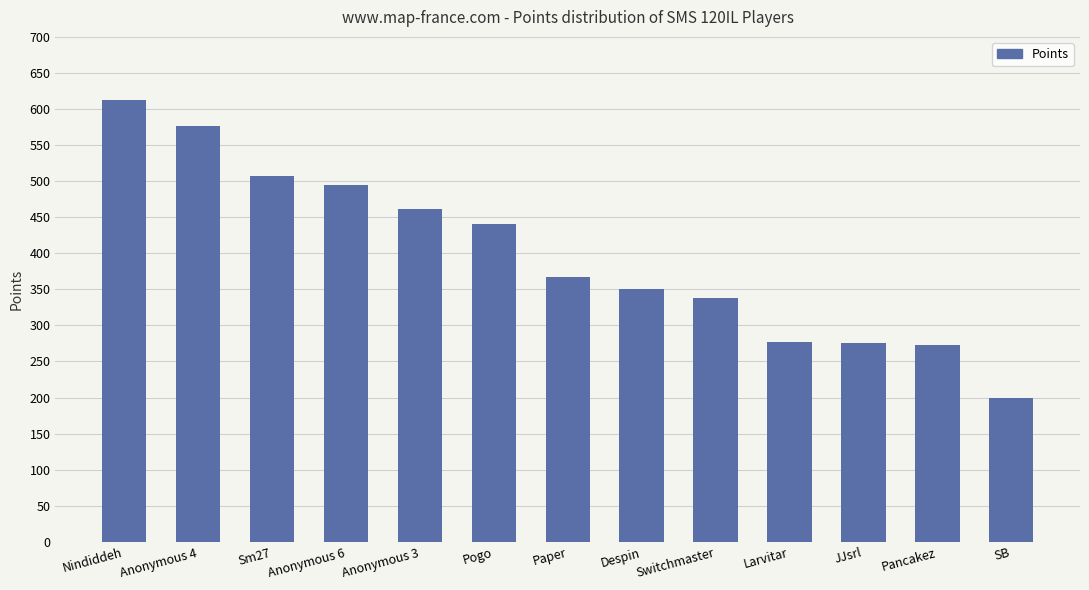

How many data points are less than 367?

6